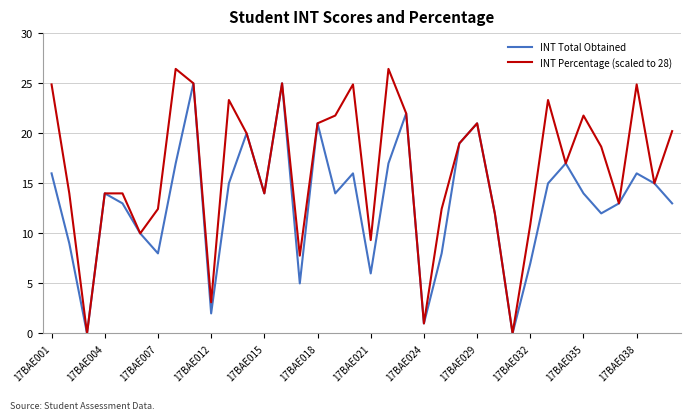

What is the maximum value shown in the chart?

26.4